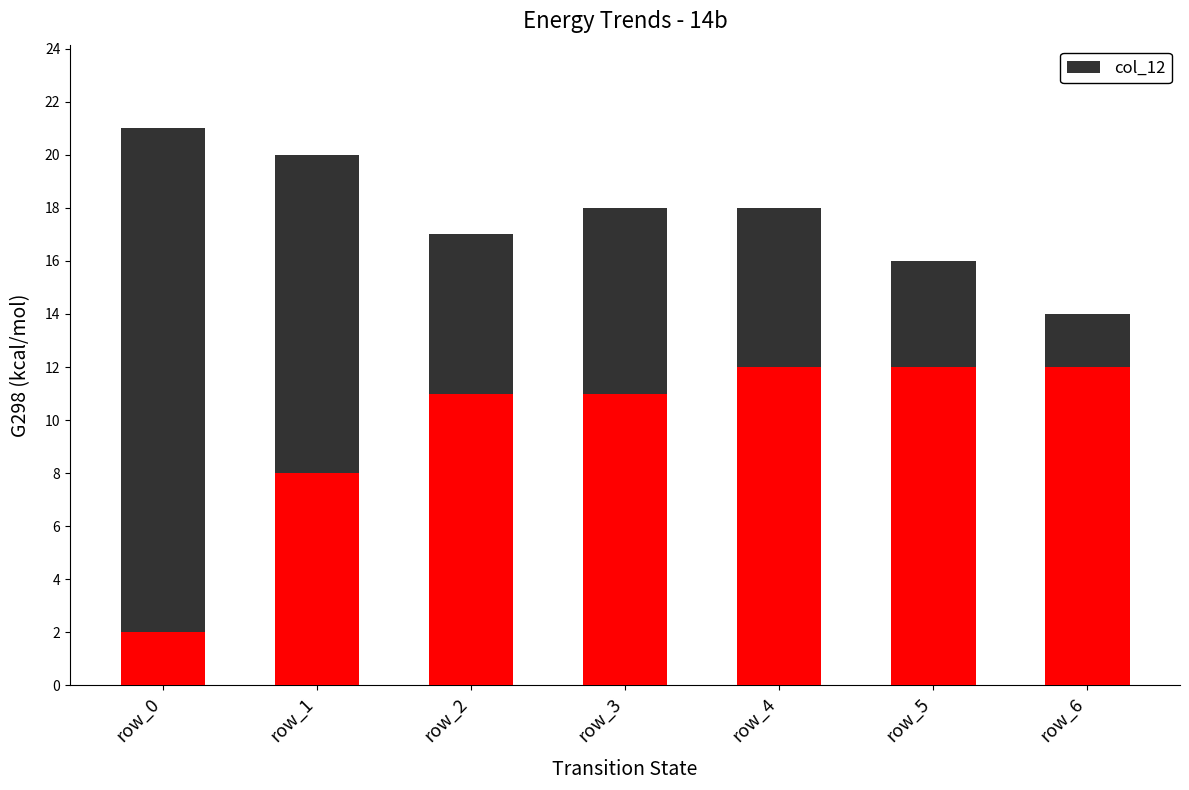

At which category is the sum across all series the highest?

row_0